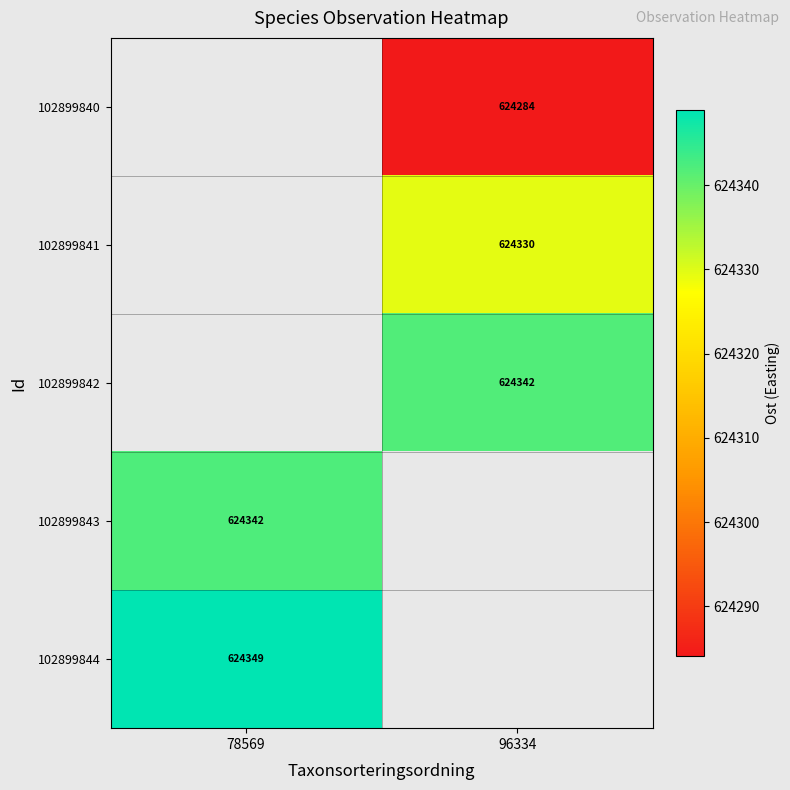

What is the greatest value displayed?

624348.9